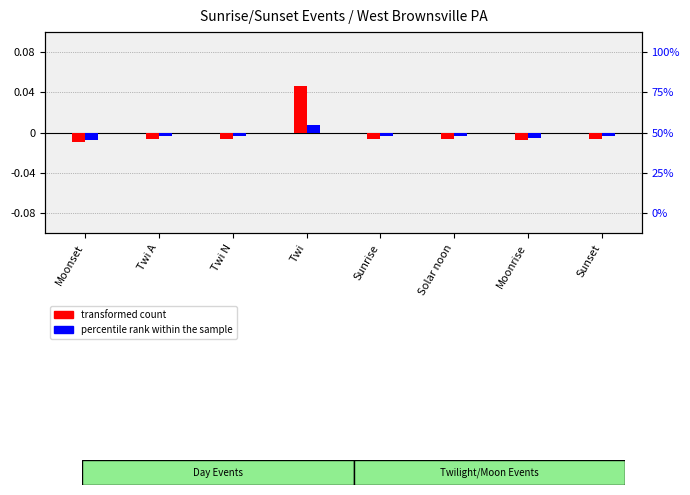

How many data points does each series have?

8